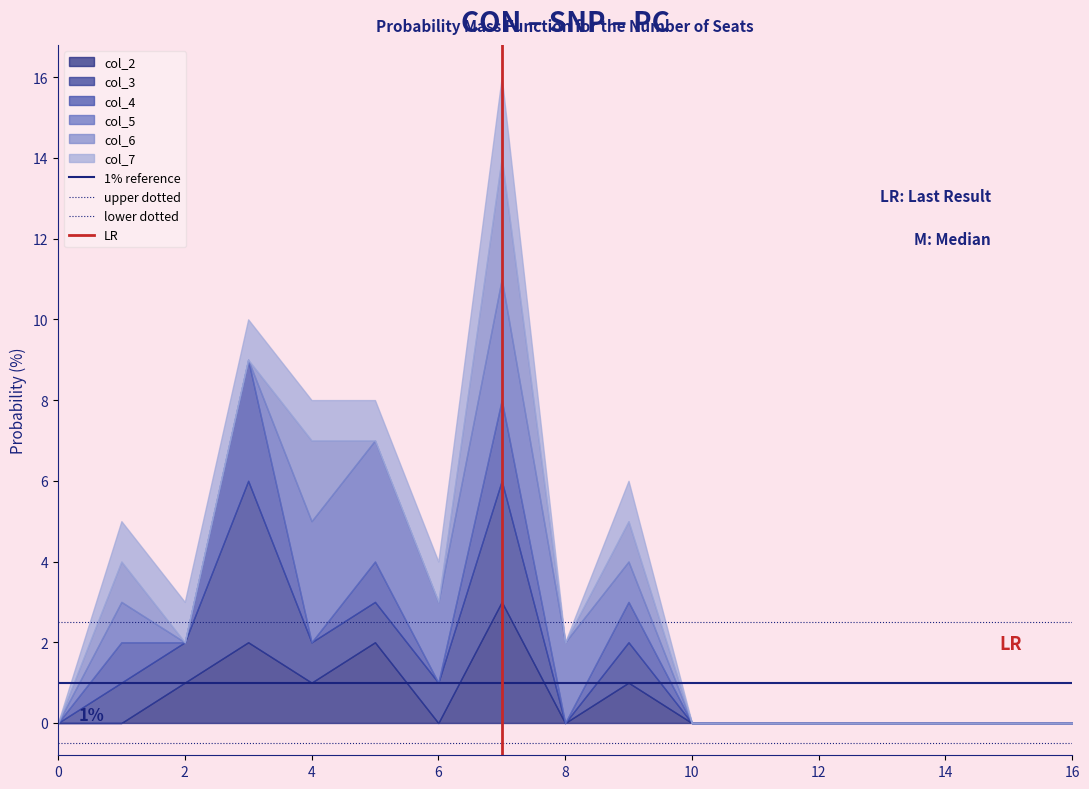

Is it true that lower dotted equals -0.8 at 2?

False